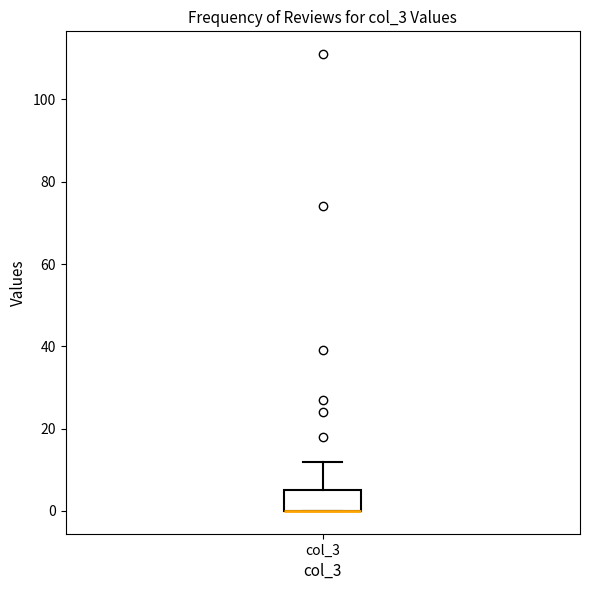

Read this box plot against the y-axis: the position of the median line, the range covered by the box, and the ends of both whiskers. The values are not printed on the chart, so give them approximately, as read against the axis.

median 0 (drawn on the box's lower edge), box 0 to 6, whiskers 0 to 12